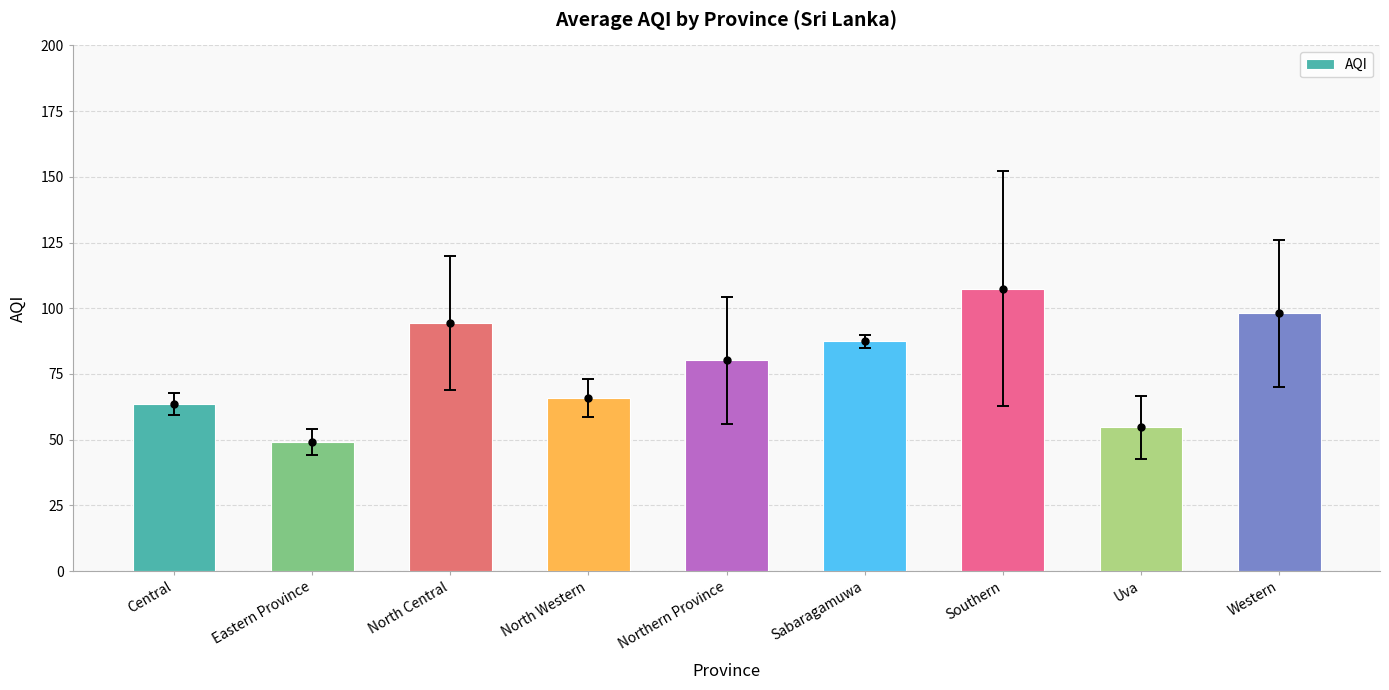

What is the ratio of the value at Northern Province to the value at North Western?

1.2